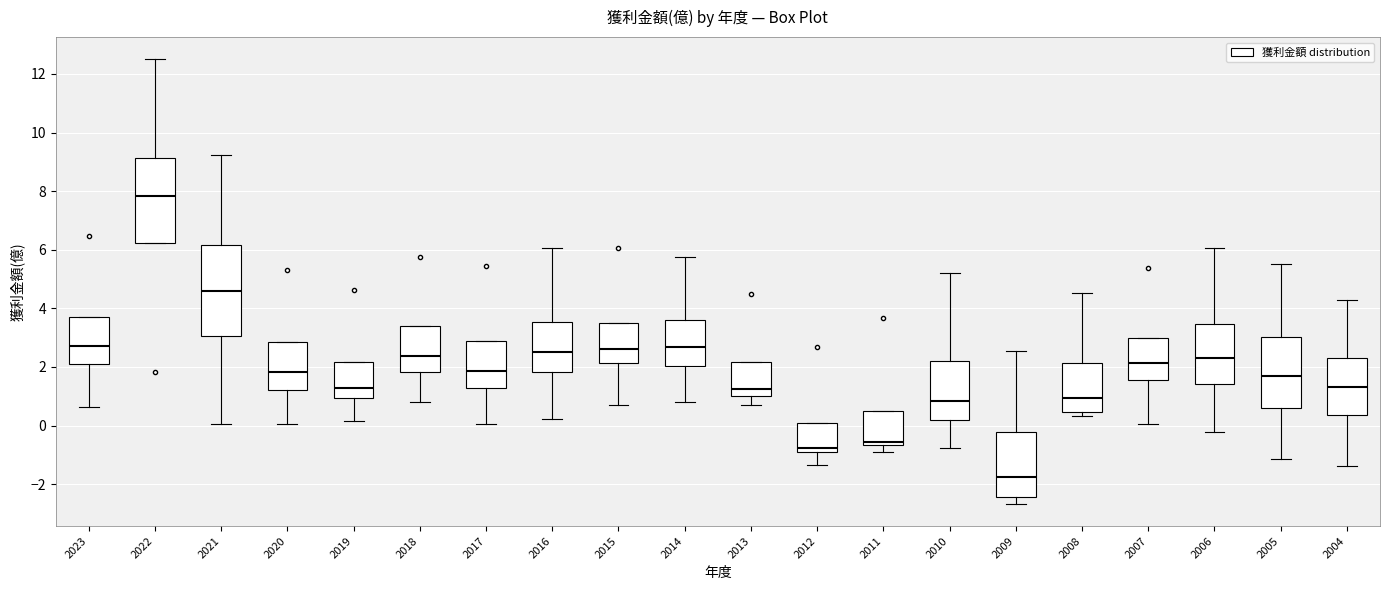

Reading left to right, read every box against the y-axis: the position of its median line, the range the box covers, and the ends of its whiskers. The values are not printed on the chart, so give them approximately, as read against the axis.

2023: median 2.8, box 2.2 to 3.8, whiskers 0.6 to 3.8
2022: median 7.8, box 6.2 to 9.2, whiskers 6.2 to 12.6
2021: median 4.6, box 3.0 to 6.2, whiskers 0.0 to 9.2
2020: median 1.8, box 1.2 to 2.8, whiskers 0.0 to 2.8
2019: median 1.2, box 1.0 to 2.2, whiskers 0.2 to 2.2
2018: median 2.4, box 1.8 to 3.4, whiskers 0.8 to 3.4
2017: median 1.8, box 1.2 to 2.8, whiskers 0.0 to 2.8
2016: median 2.6, box 1.8 to 3.6, whiskers 0.2 to 6.0
2015: median 2.6, box 2.2 to 3.6, whiskers 0.8 to 3.6
2014: median 2.6, box 2.0 to 3.6, whiskers 0.8 to 5.8
2013: median 1.2, box 1.0 to 2.2, whiskers 0.8 to 2.2
2012: median -0.8, box -1.0 to 0.2, whiskers -1.4 to 0.2
2011: median -0.6 (just above the box's lower edge), box -0.6 to 0.4, whiskers -1.0 to 0.4
2010: median 0.8, box 0.2 to 2.2, whiskers -0.8 to 5.2
2009: median -1.8, box -2.4 to -0.2, whiskers -2.6 to 2.6
2008: median 1.0, box 0.4 to 2.2, whiskers 0.4 (just below the box's lower edge) to 4.6
2007: median 2.2, box 1.6 to 3.0, whiskers 0.0 to 3.0
2006: median 2.2, box 1.4 to 3.4, whiskers -0.2 to 6.0
2005: median 1.8, box 0.6 to 3.0, whiskers -1.2 to 5.6
2004: median 1.4, box 0.4 to 2.4, whiskers -1.4 to 4.2